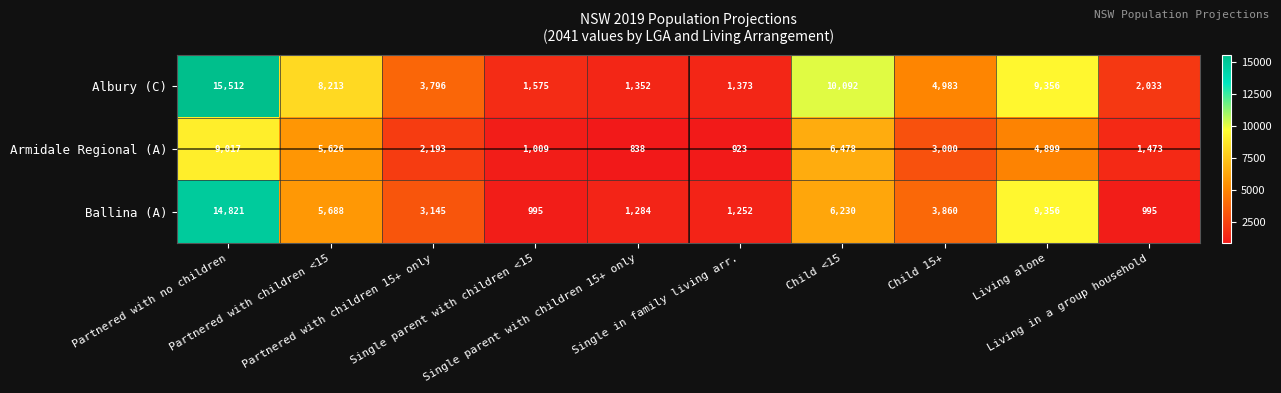

What is the minimum value shown in the chart?

838